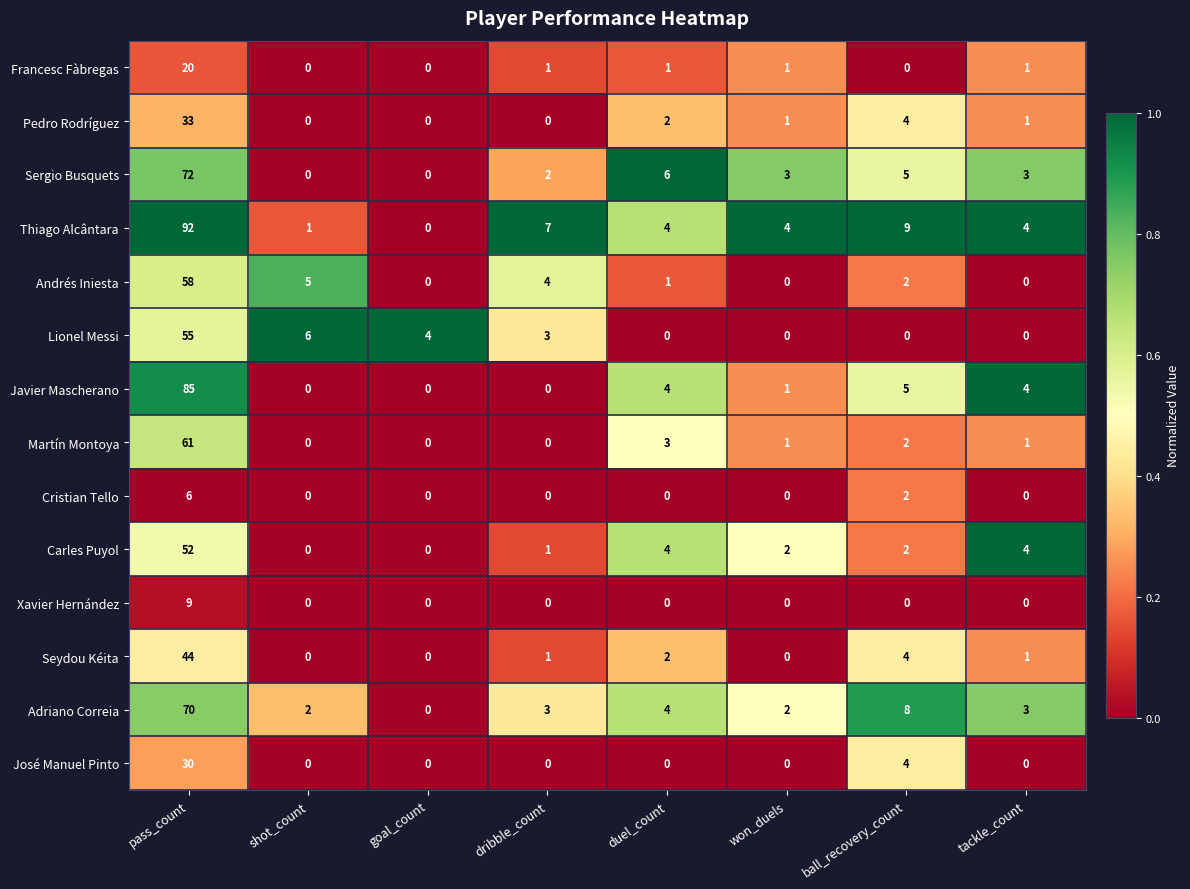

True or false: Andrés Iniesta has a value of -21 at won_duels.

False